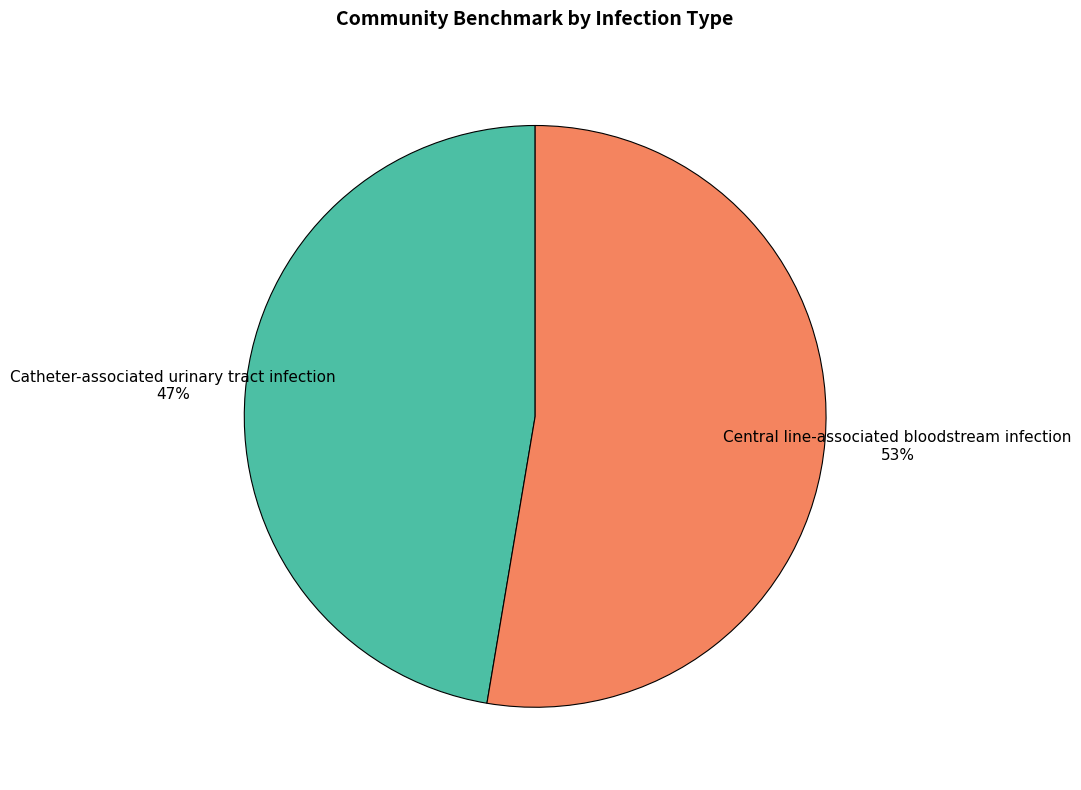

Approximately how many times larger is the value at Catheter-associated urinary tract infection compared to Central line-associated bloodstream infection?

0.9